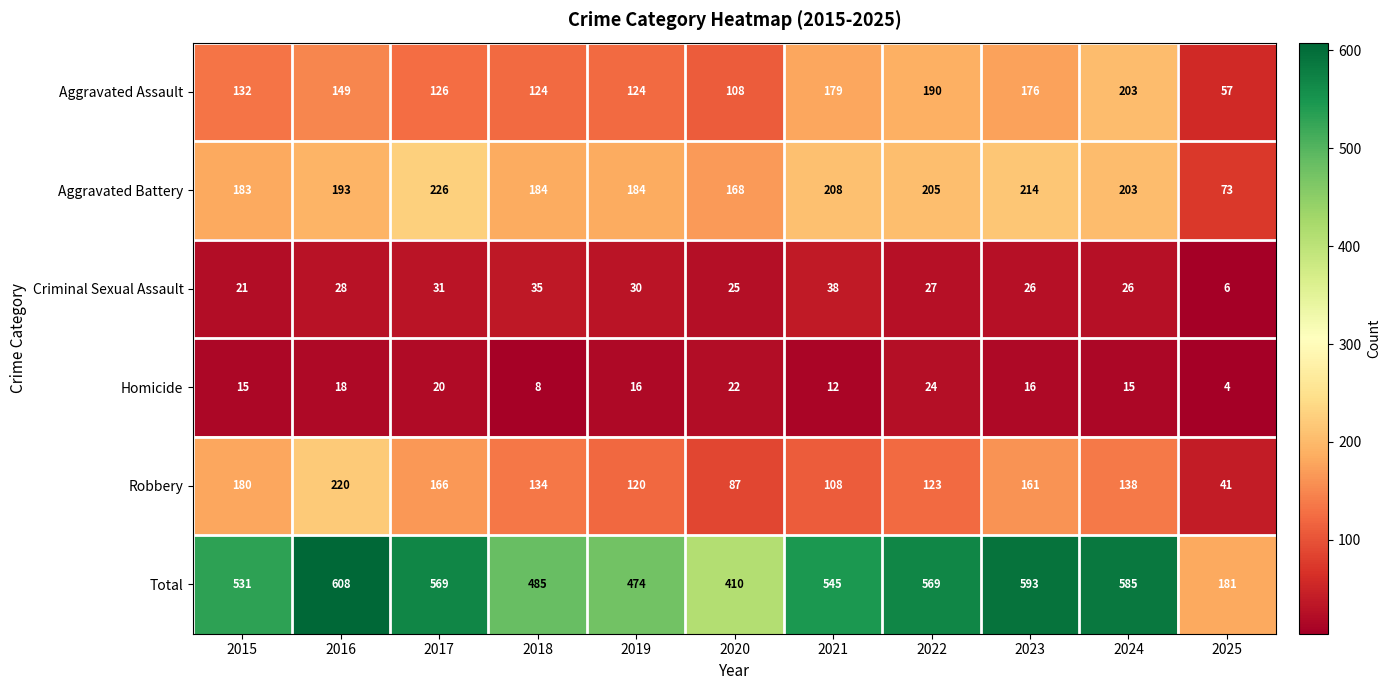

Which series has the largest total across all categories?

Total